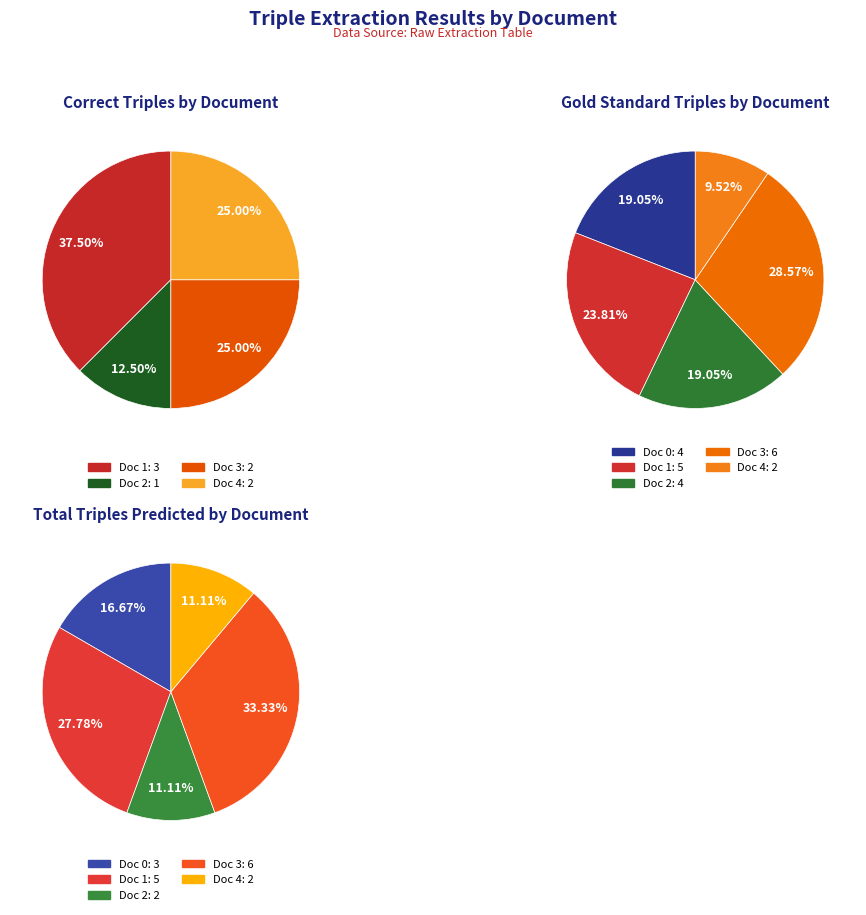

Between gold_triples and 4, which series saw the biggest shift?

gold_triples